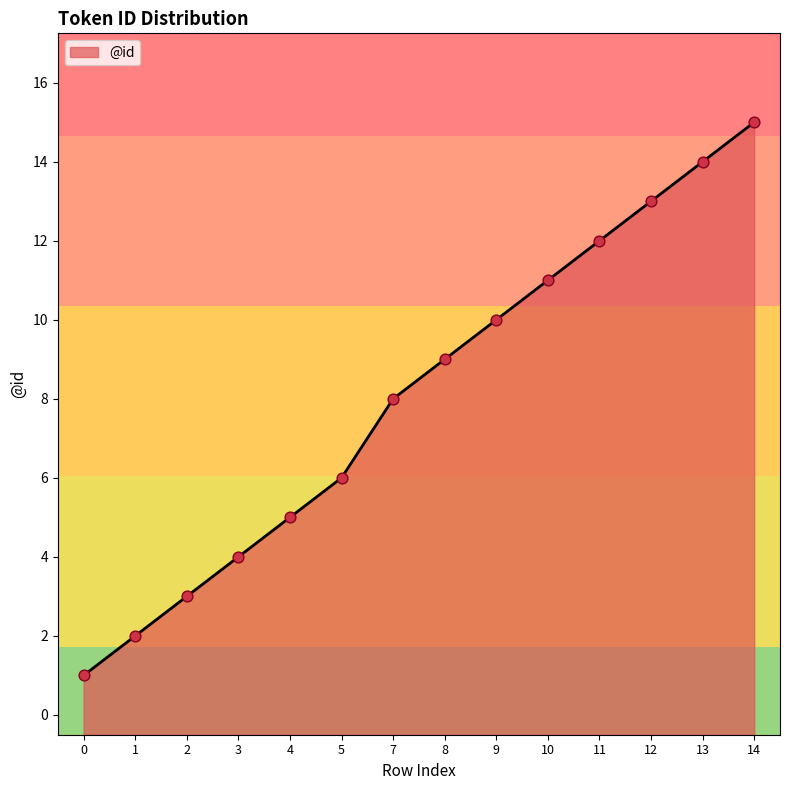

Which has a higher value, 5 or 9?

9